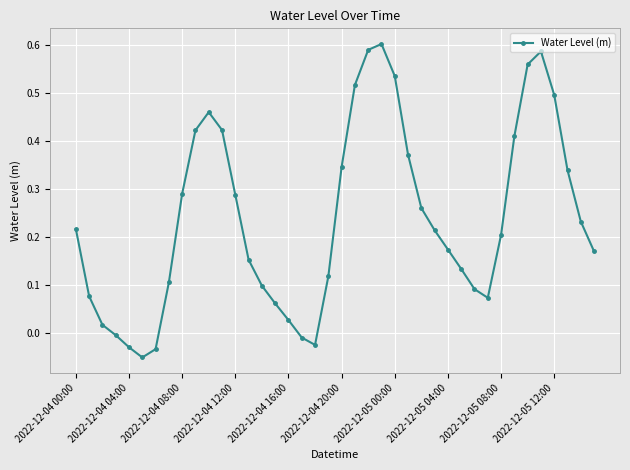

True or false: the data has more than 2 interior local peaks.

True